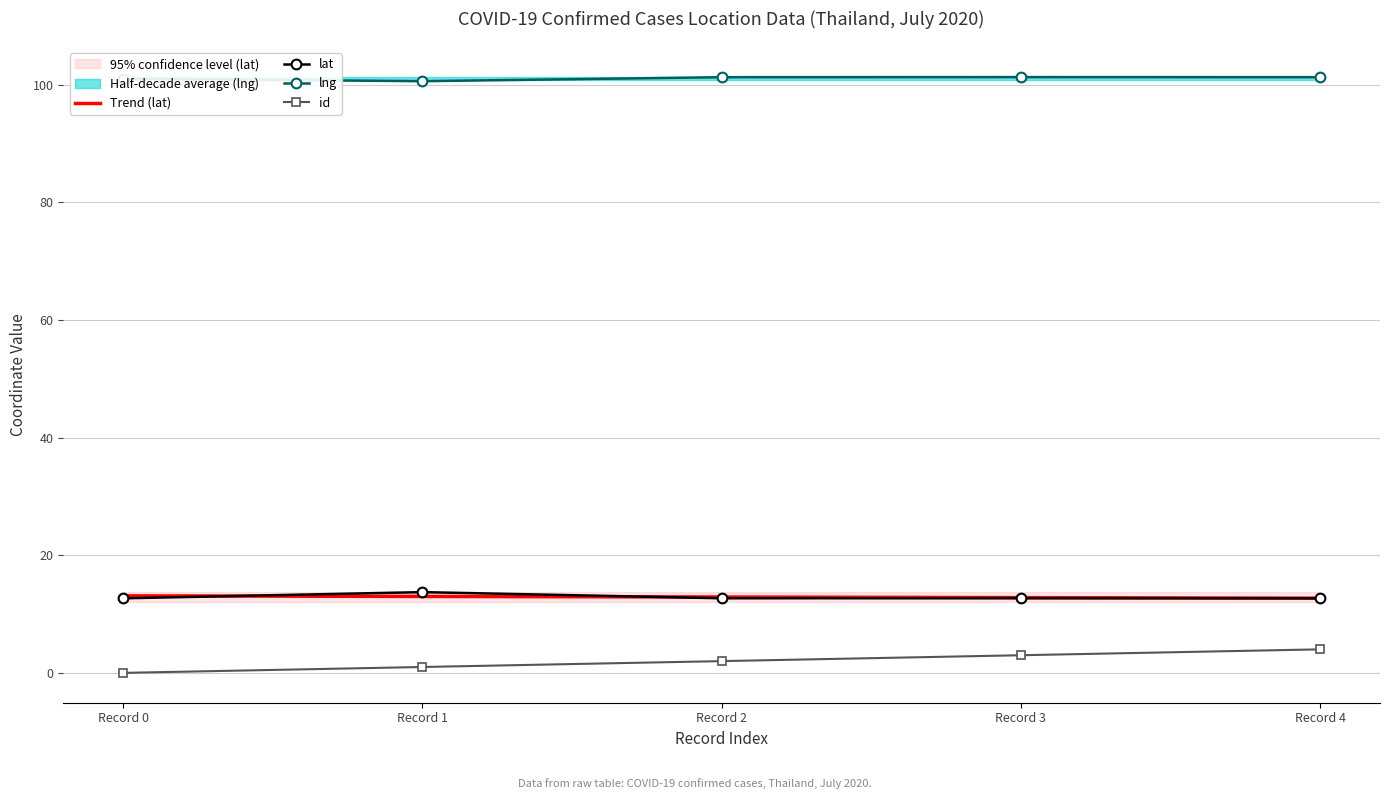

What is the value of the lat point at the 3rd from the left?

12.7